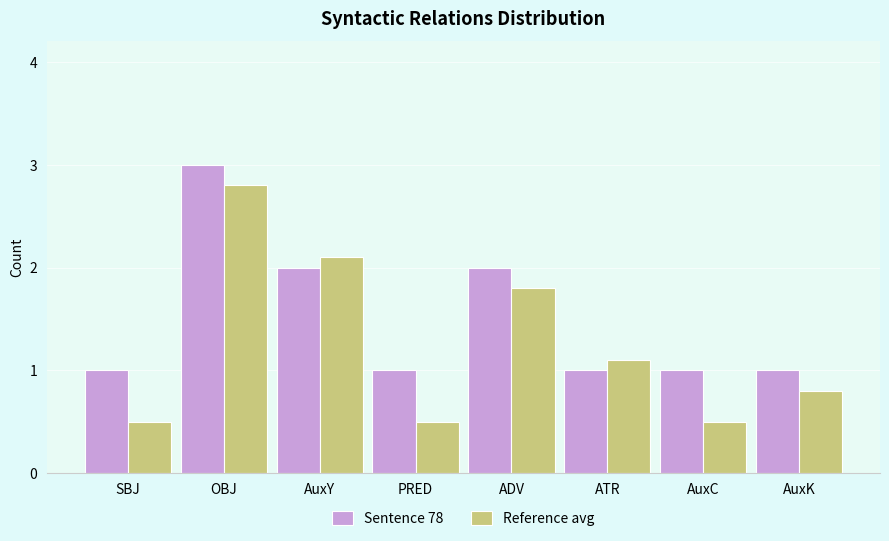

List the series in order of their overall mean, lowest first.

Reference avg, Sentence 78